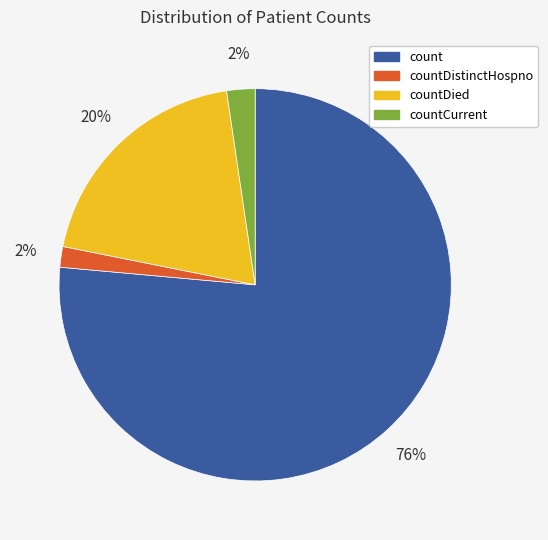

Count the number of slices in the pie.

4